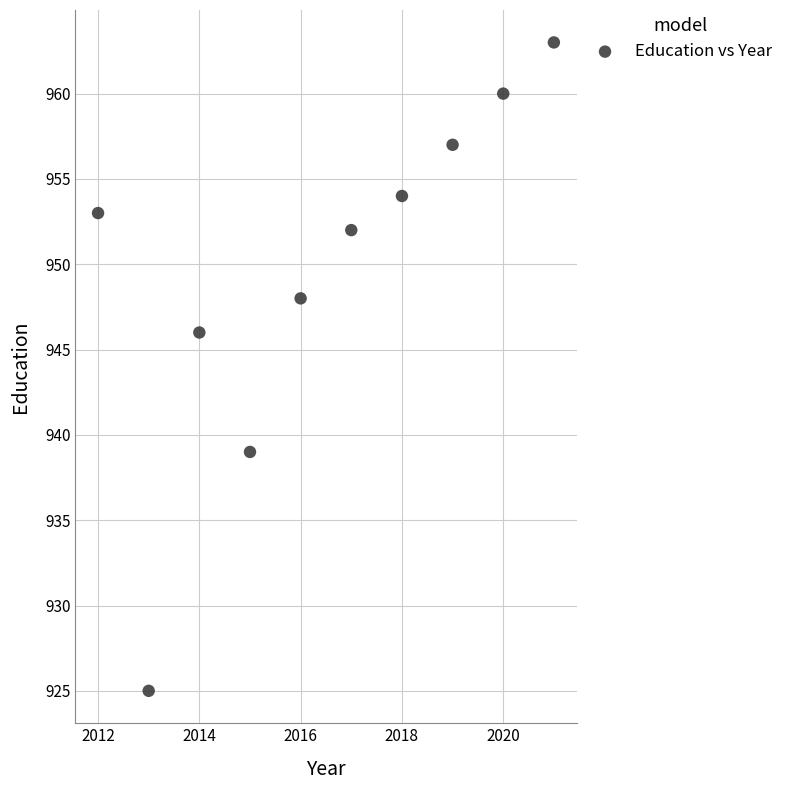

What is the average X value?

2016